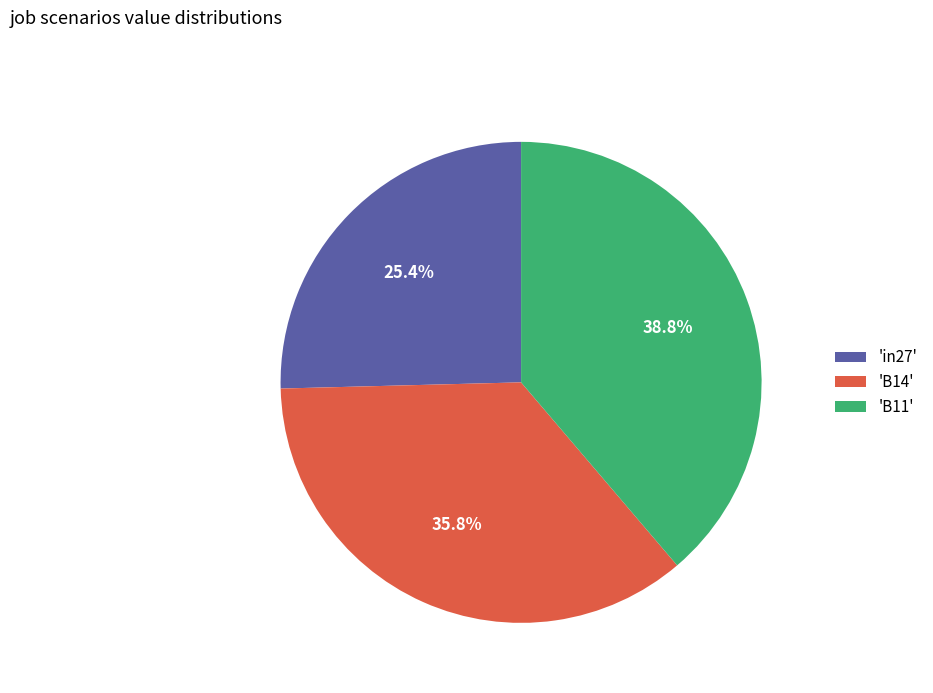

Count the number of slices in the pie.

3